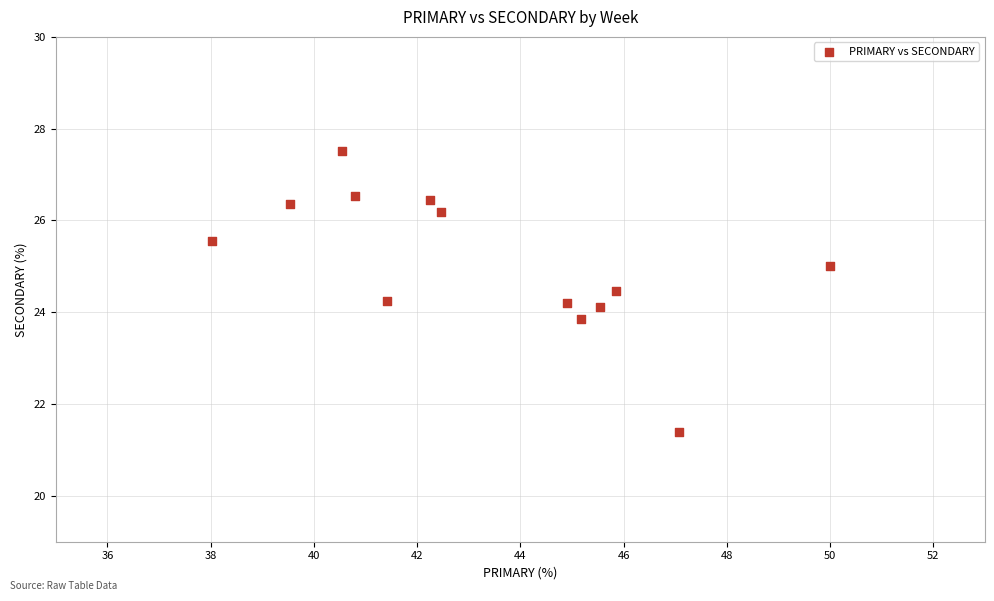

What is the range of X values (max minus min)?

12.0